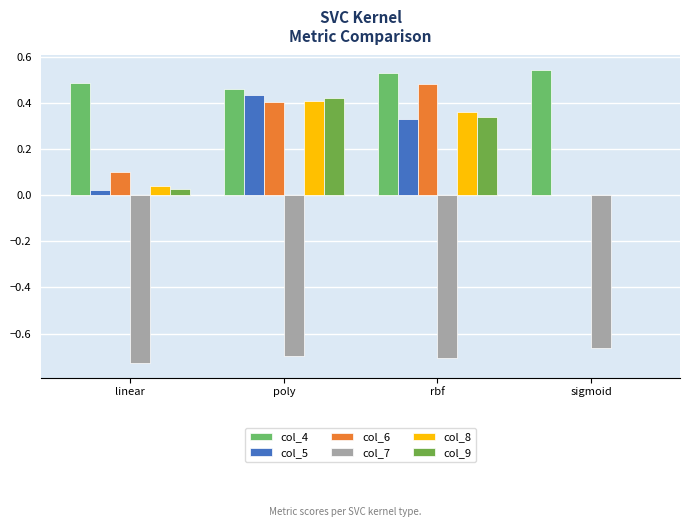

How many groups of bars are there?

4